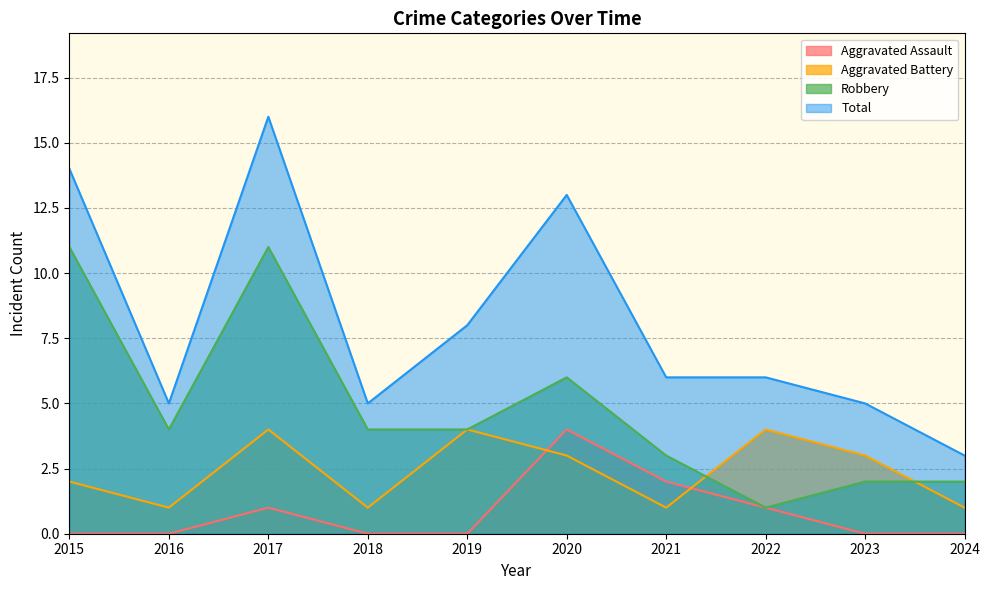

Is it true that Aggravated Assault equals 0 at 2016?

True